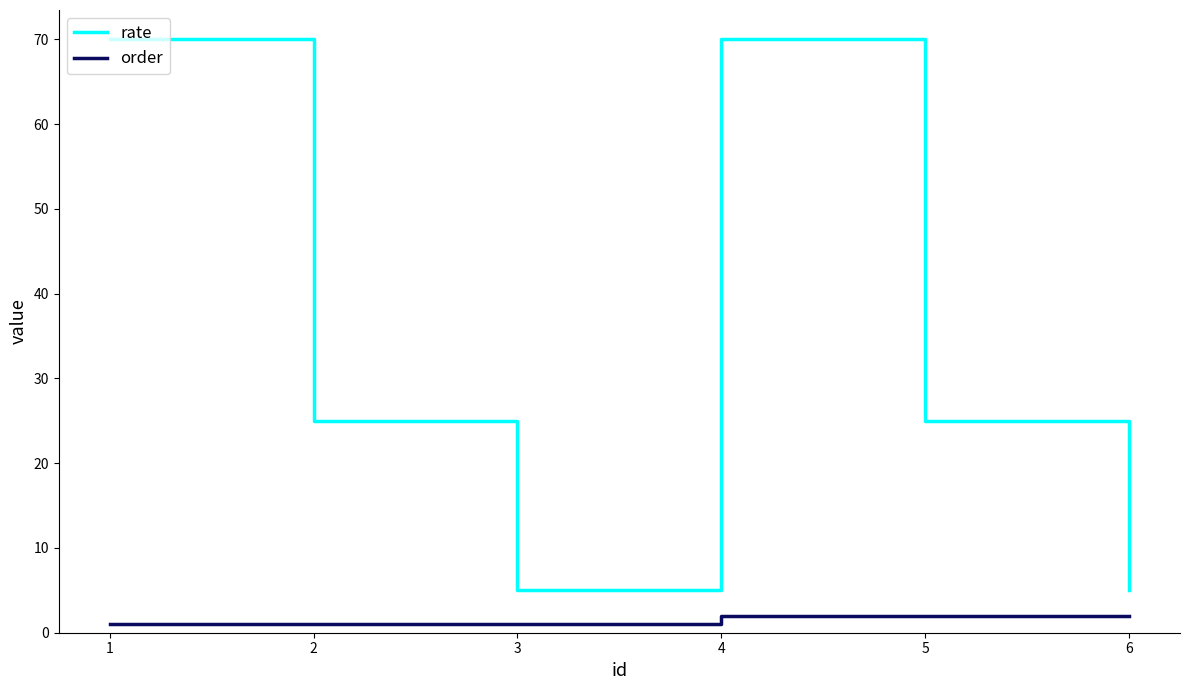

What is the minimum value shown in the chart?

1